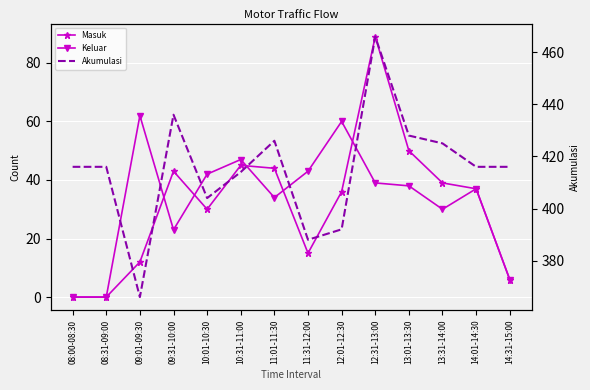

What is the sum of all Akumulasi values?

5809